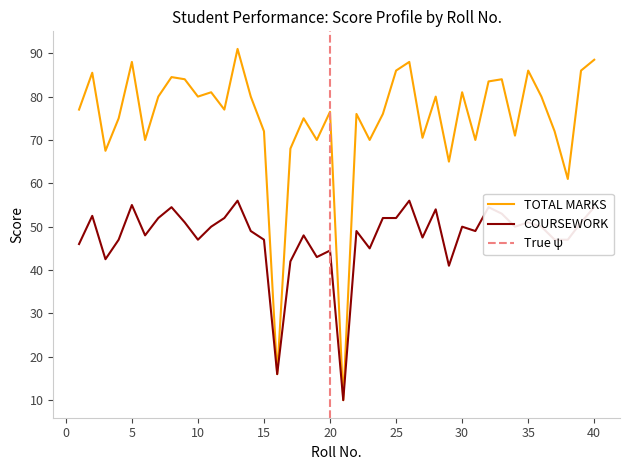

Which category has the lowest value in the COURSEWORK series?

21